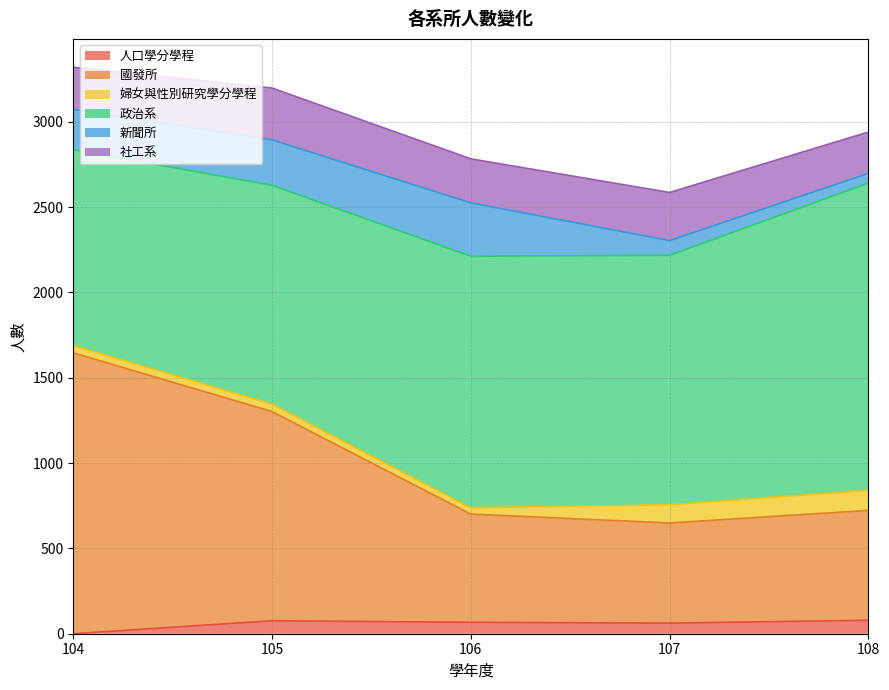

What is the average value of the 人口學分學程 series?

57